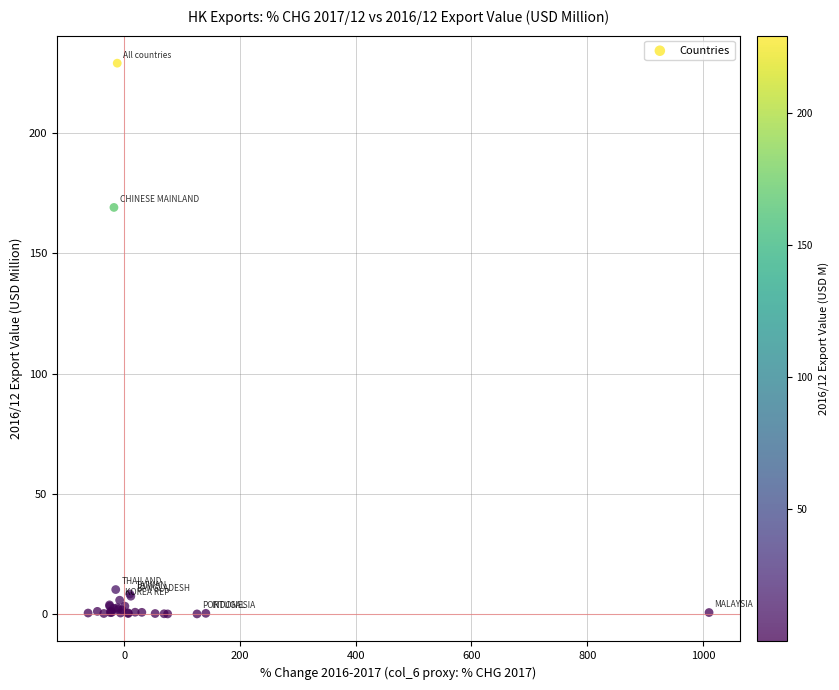

What Y value in the scatter plot is closest to 114?

169.1